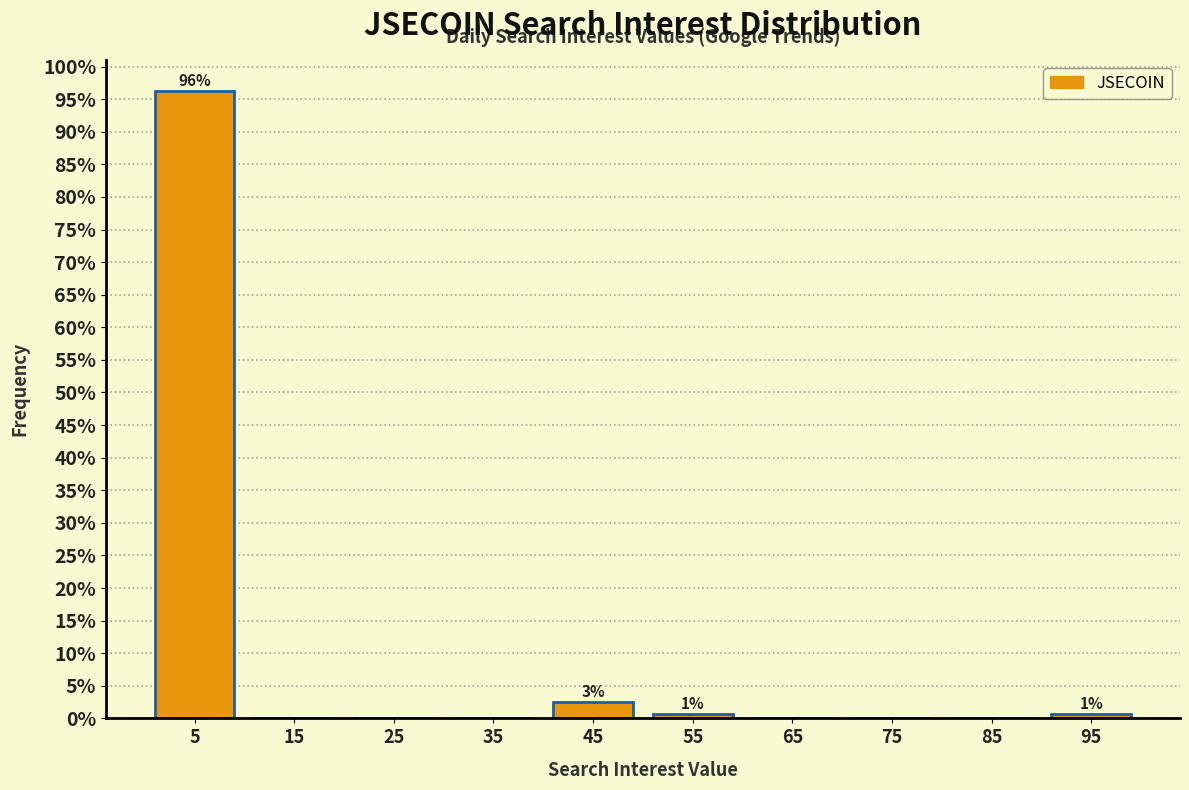

Which range on the x-axis has the tallest bar?

0 to 10